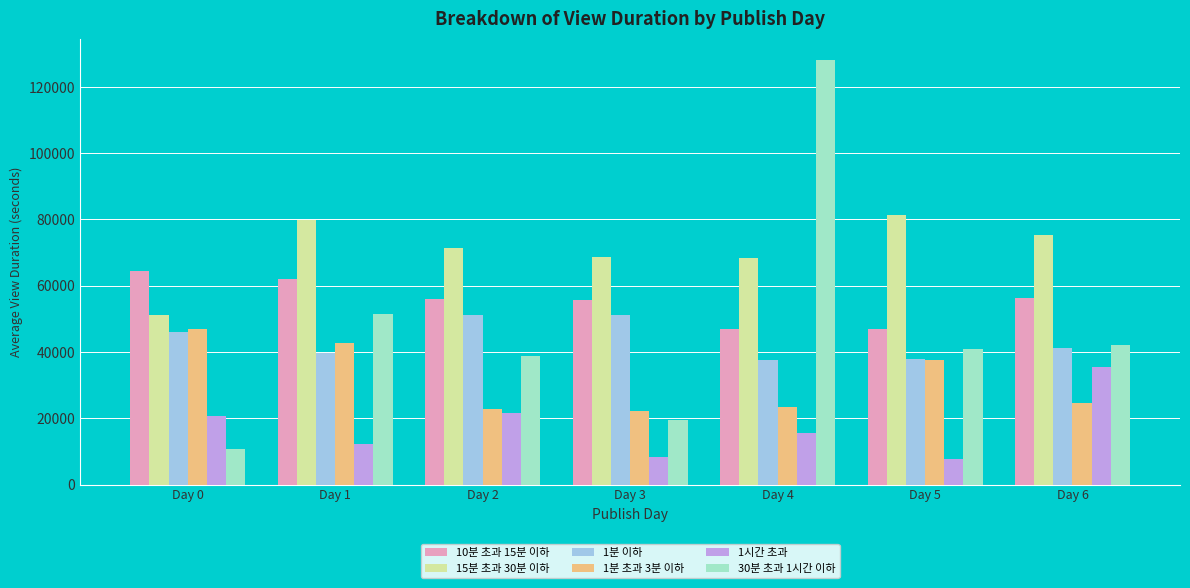

Are the bars horizontal?

No